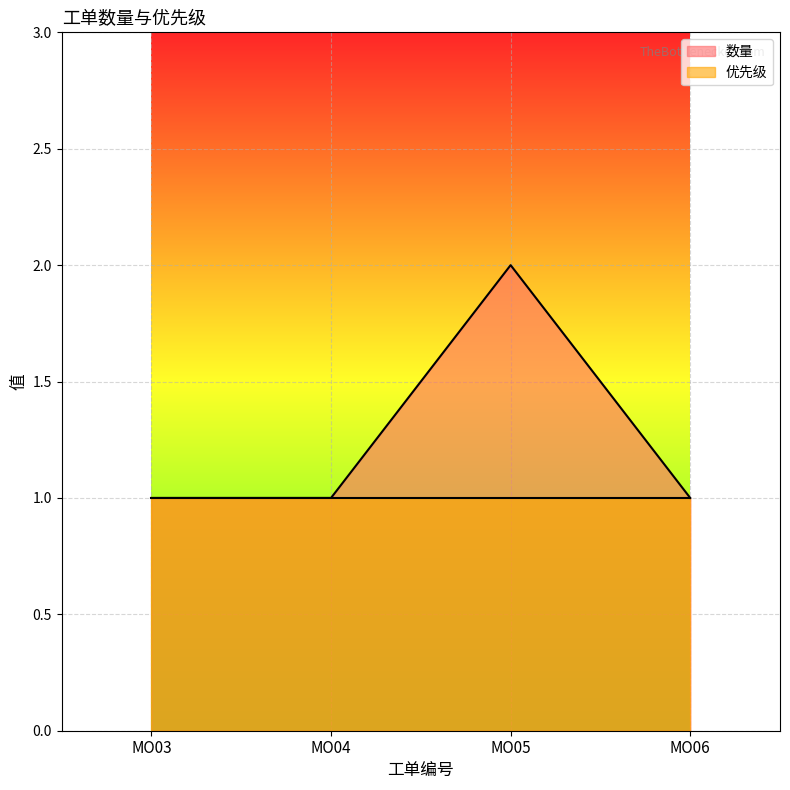

How many distinct data groups are displayed?

2